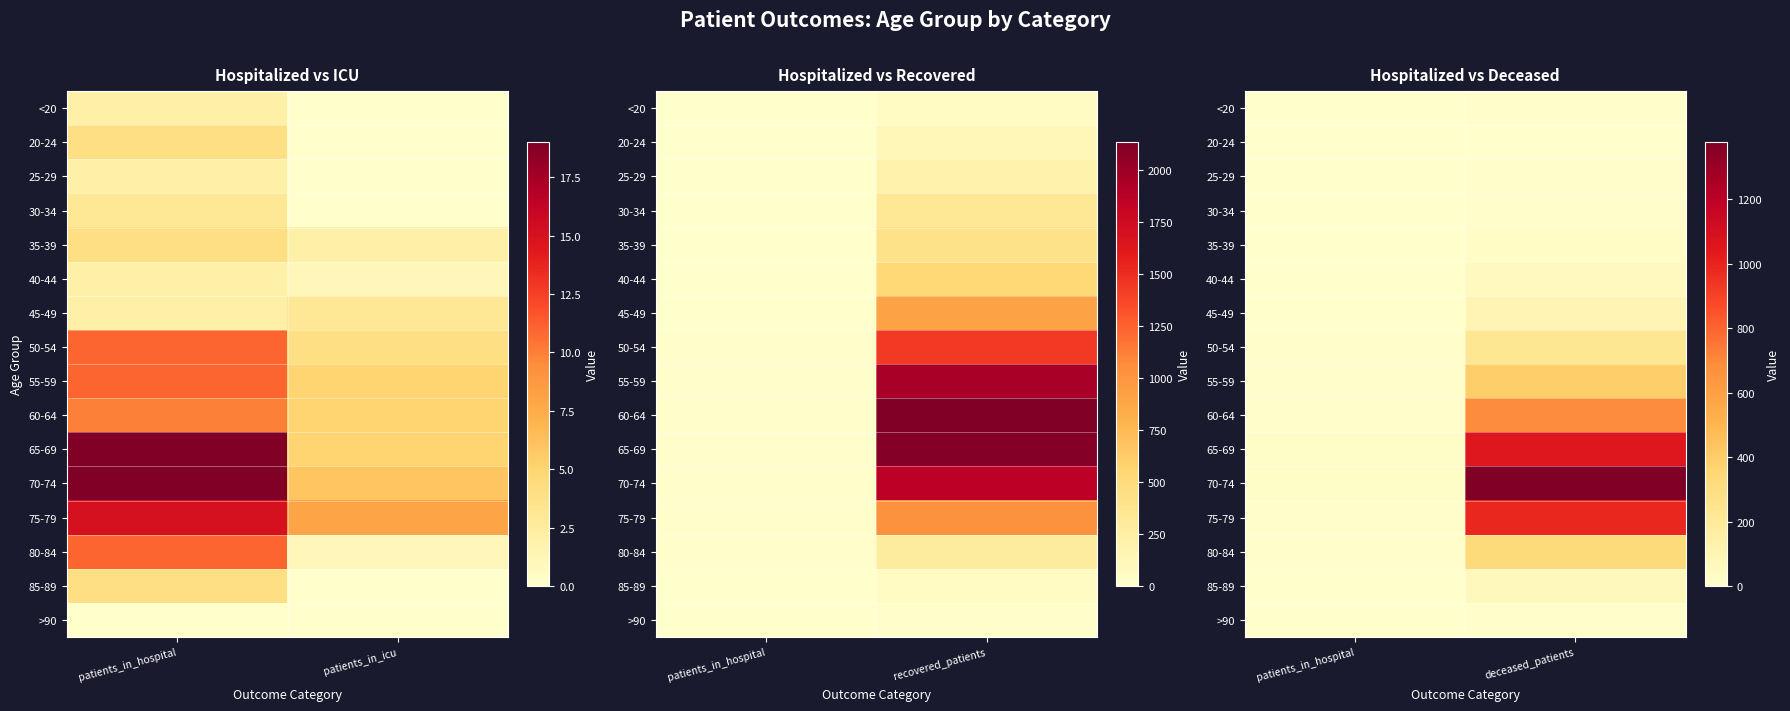

List the series in order of their peak value, highest first.

70-74, 65-69, 75-79, 60-64, 55-59, 80-84, 50-54, 45-49, 85-89, 40-44, 35-39, 30-34, 25-29, >90, <20, 20-24